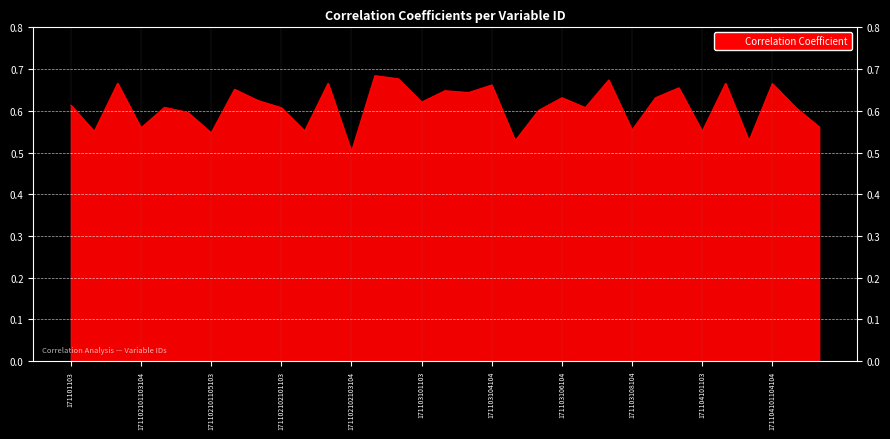

True or false: the data shows 0.4 at 171103104104.

False